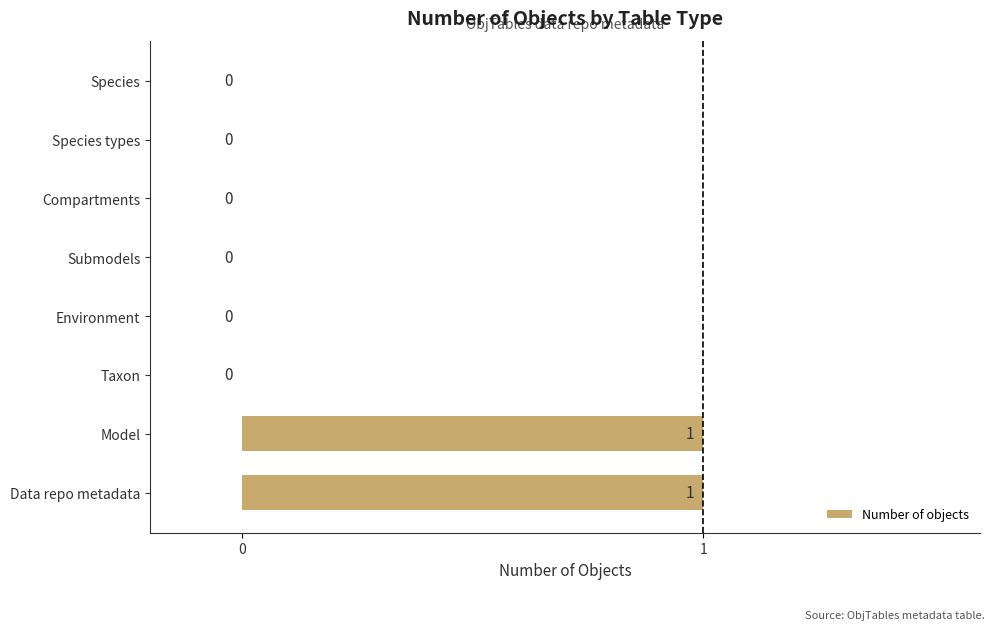

How many values are between 0 and 1?

8